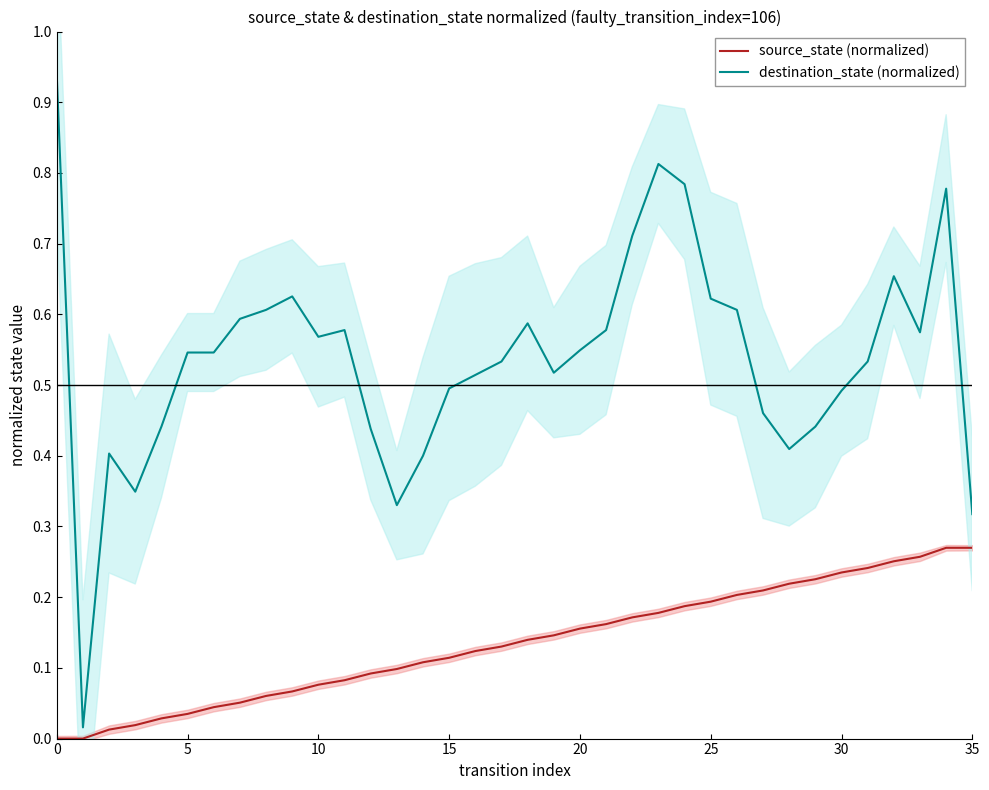

Between 19 and 16, which is larger?

19